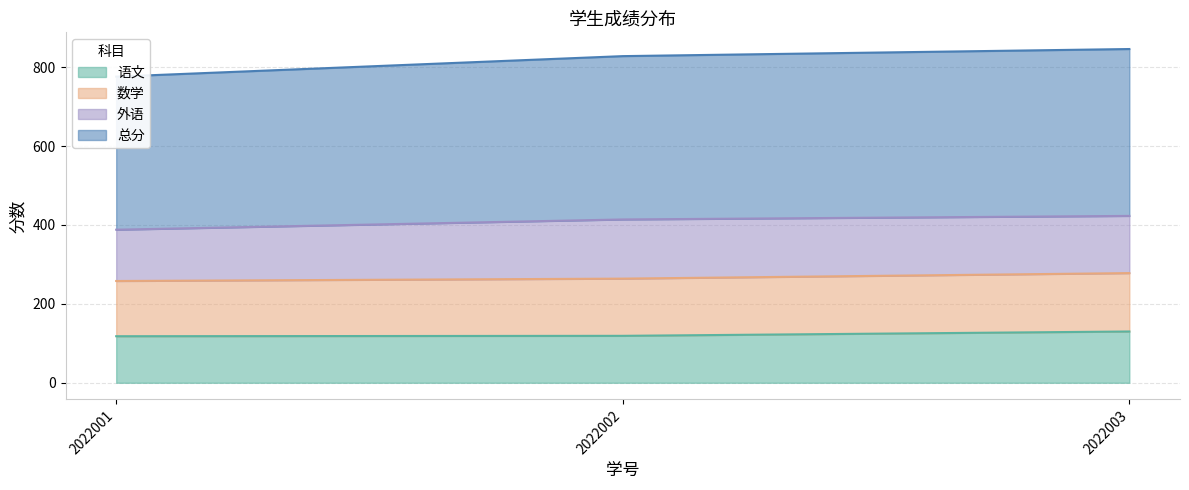

List the labels in order of 语文 value, smallest first.

2022001, 2022002, 2022003